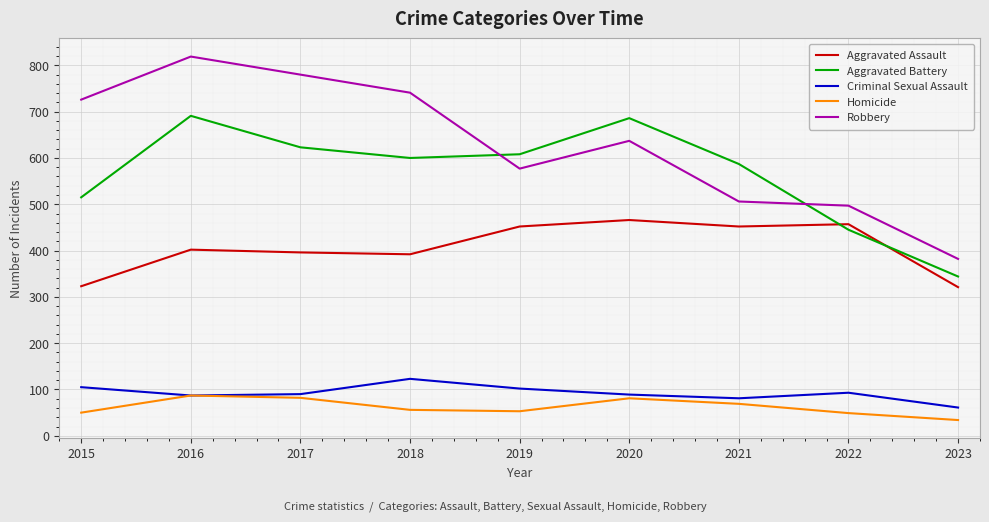

Where is the first local minimum for Robbery?

2019